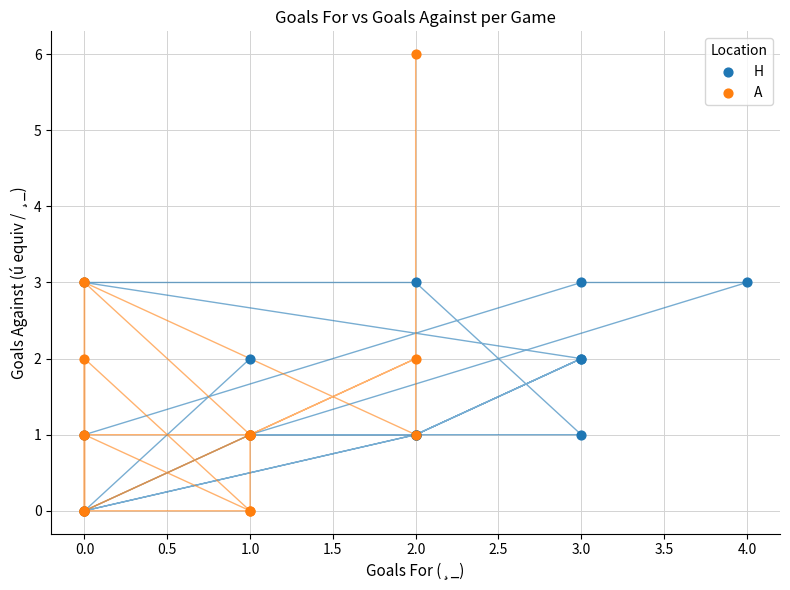

Which series has the largest Y range (max minus min)?

A